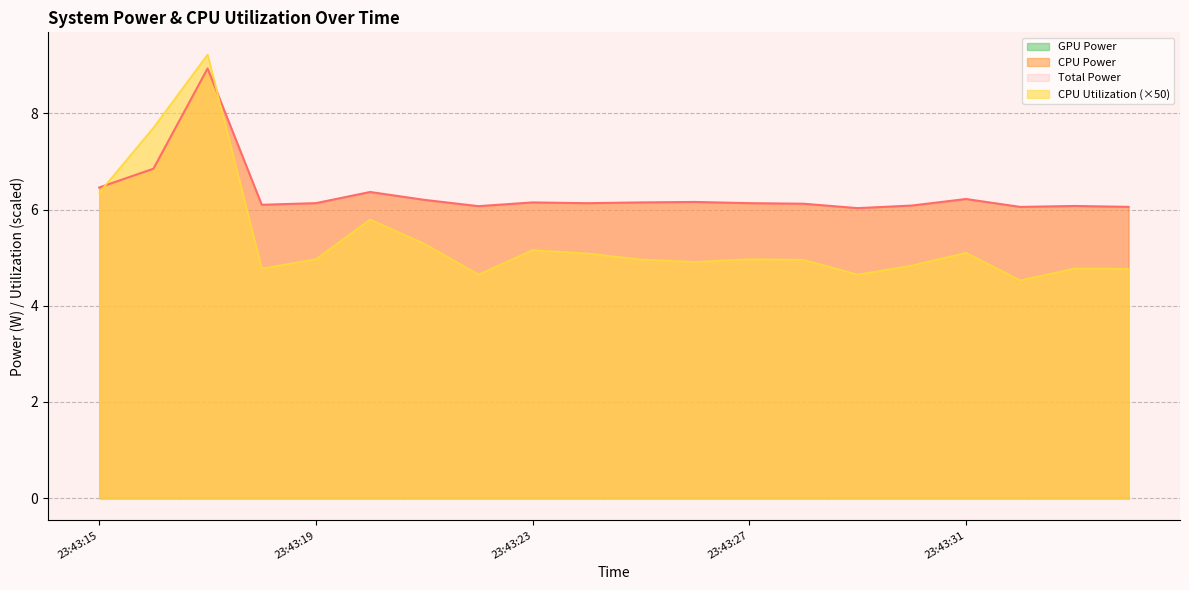

How many intersections are there between CPU Utilization and Total Power?

2